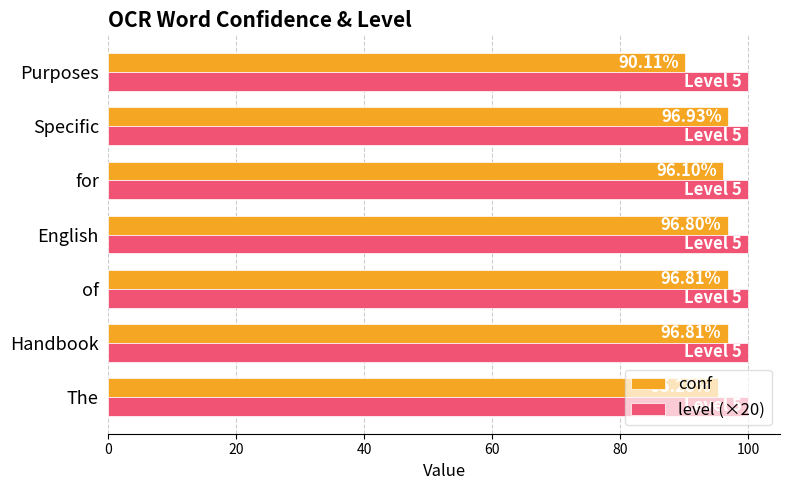

What is the difference between the conf values at Purposes and of?

6.7